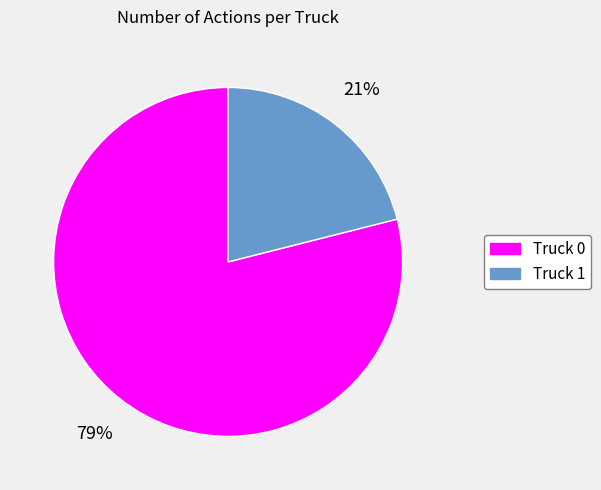

What is the largest slice in the pie chart?

Truck 0